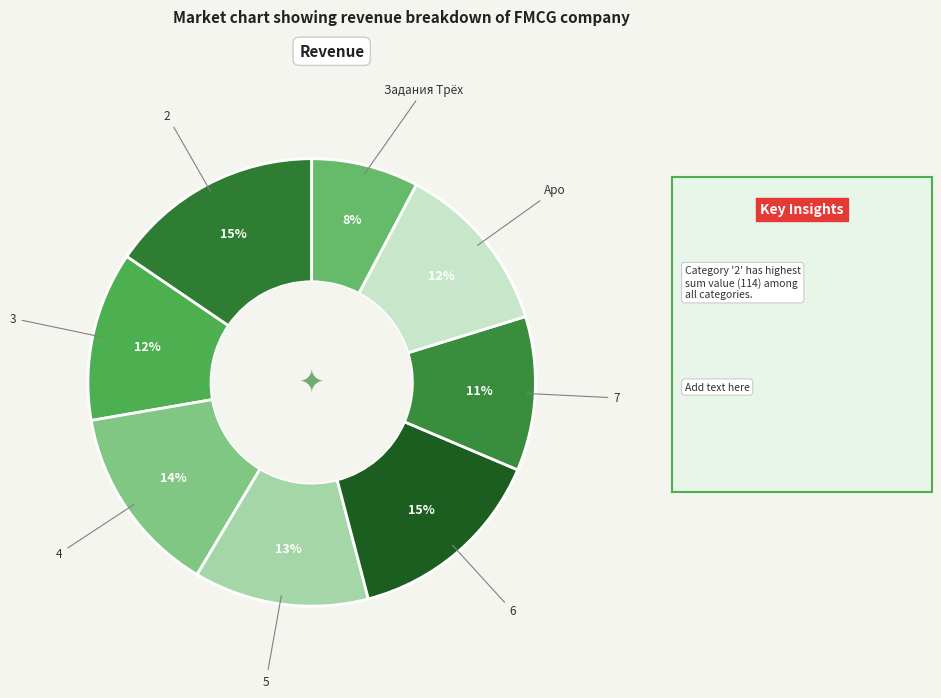

How many segments does this pie chart have?

8